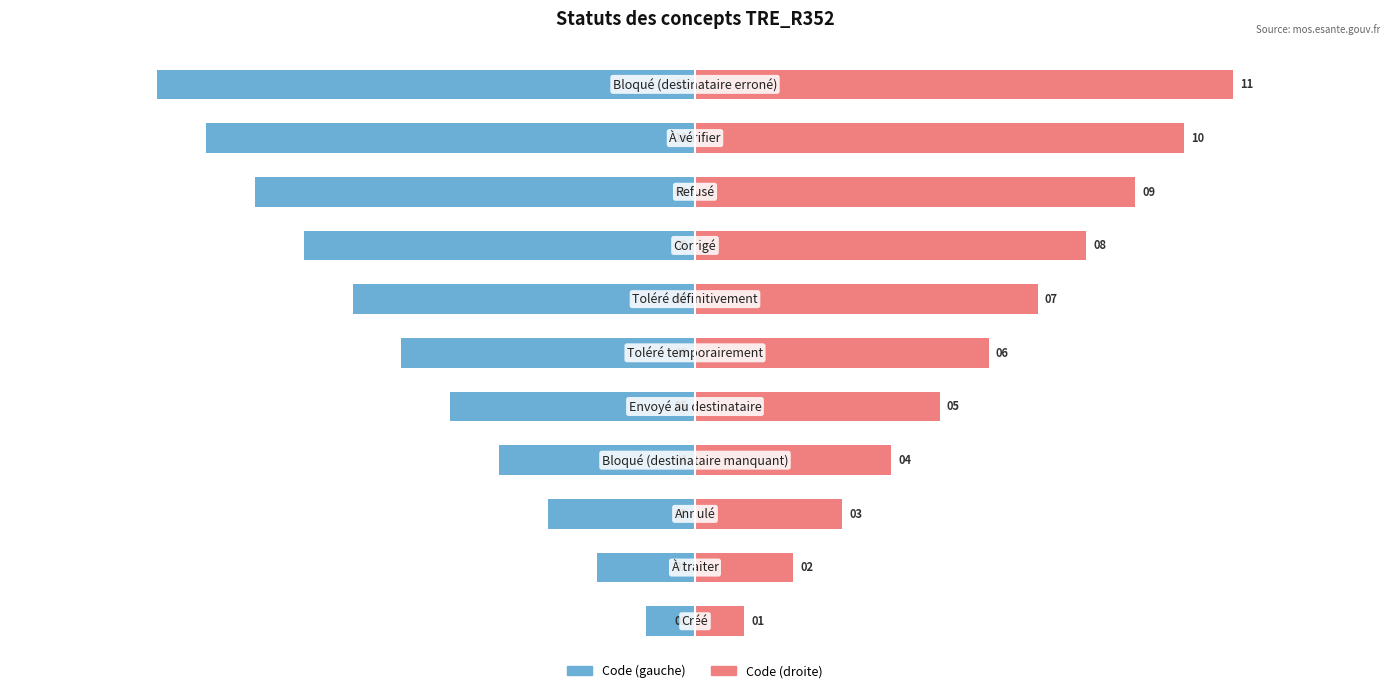

What value does the Concept (gauche) series have at 8, to the nearest 10?

-10